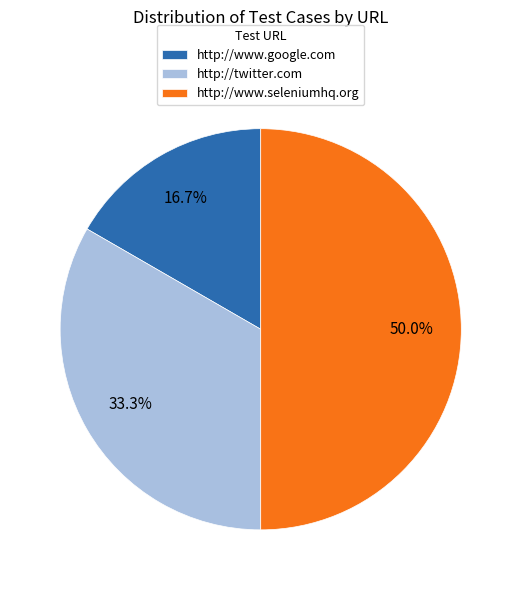

Is http://twitter.com the majority of the pie?

No